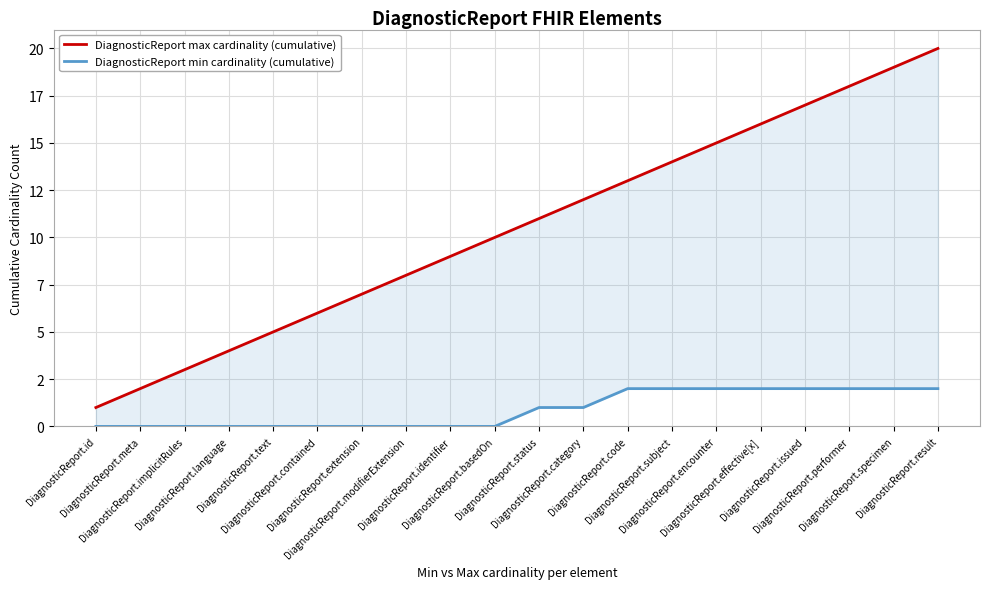

What is the highest value of the DiagnosticReport max cardinality (cumulative) series?

20